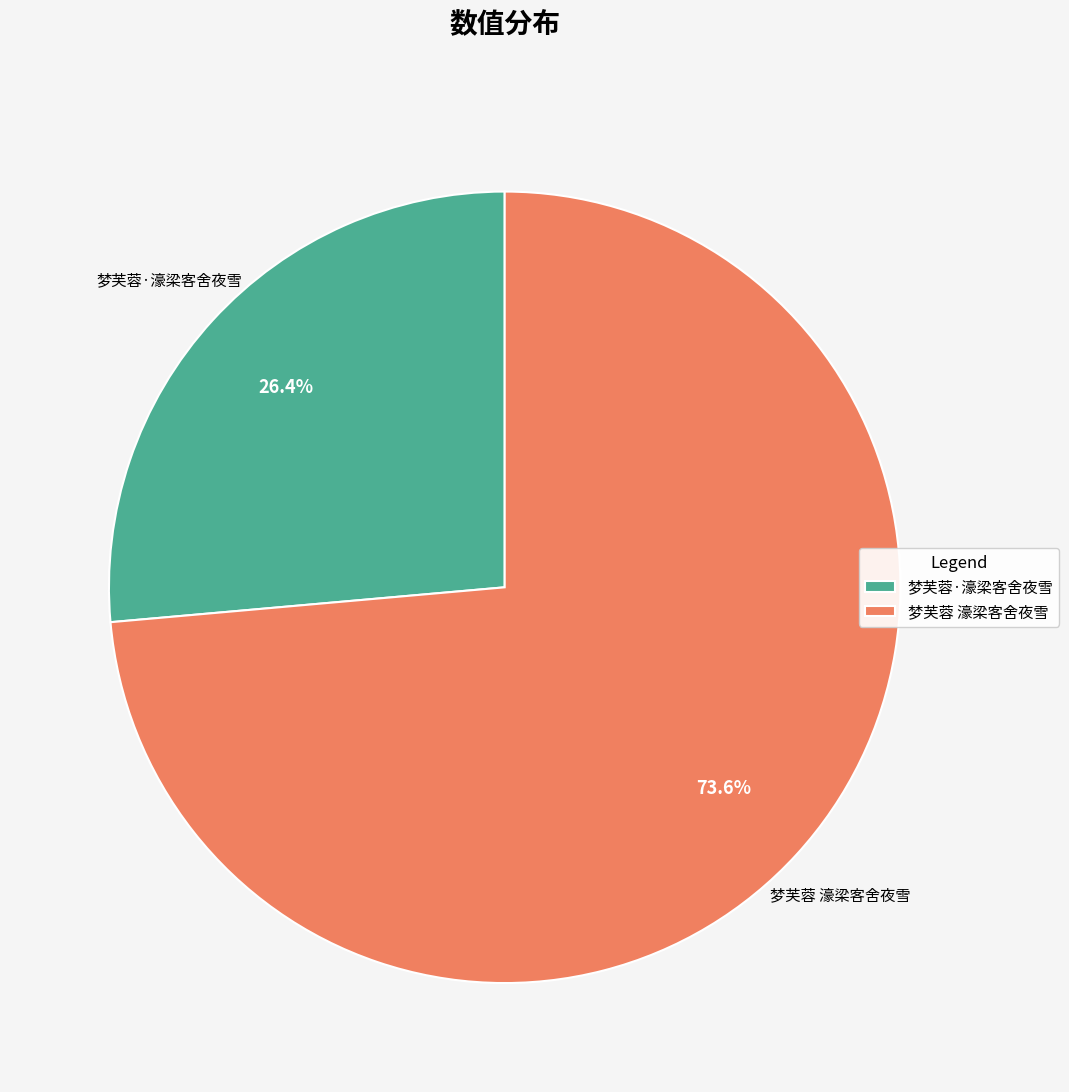

True or false: 梦芙蓉·濠梁客舍夜雪 accounts for 26% of the total.

True